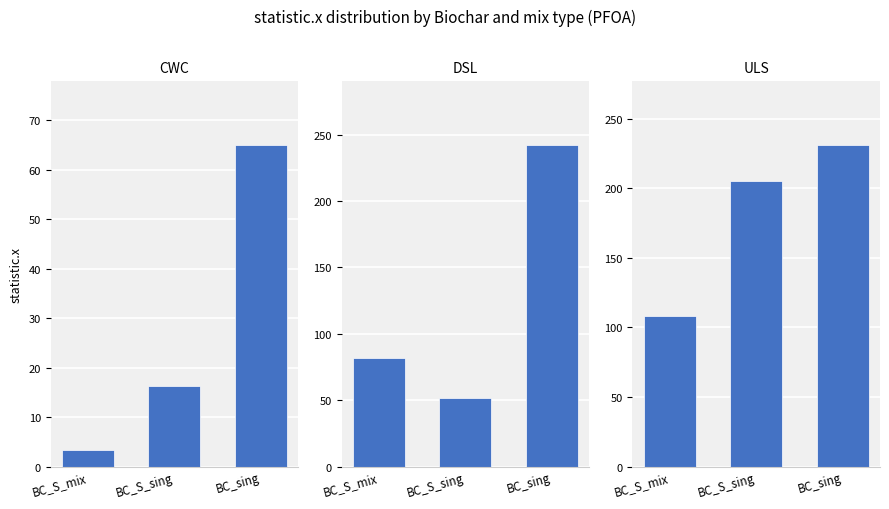

At which label does ULS first exceed 205?

BC_S_sing